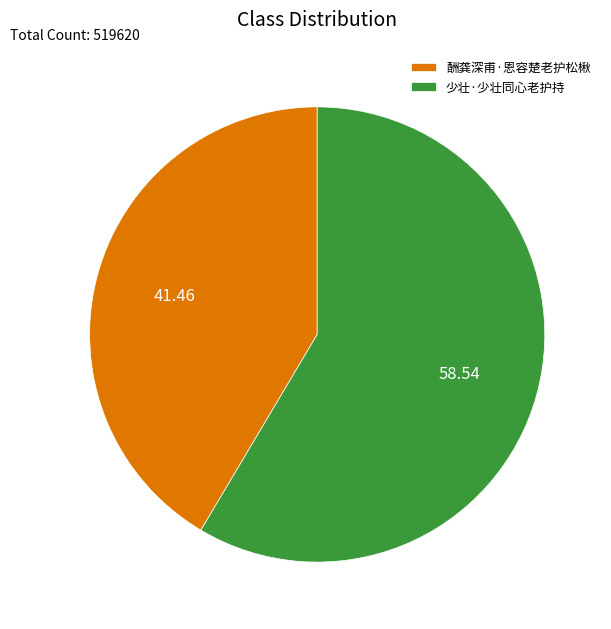

Which category has the smallest portion of the pie?

酬龚深甫·恩容楚老护松楸